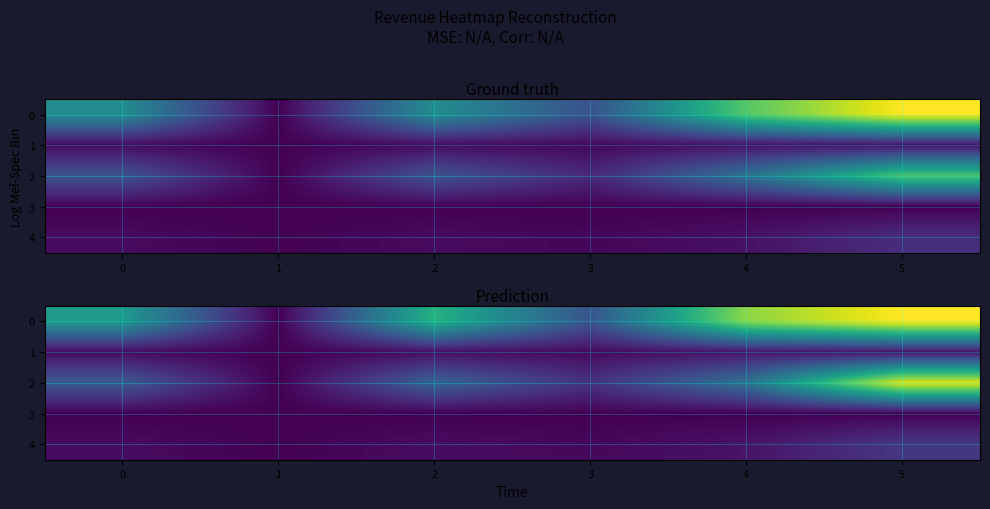

At how many categories does at least one series exceed 124283?

1